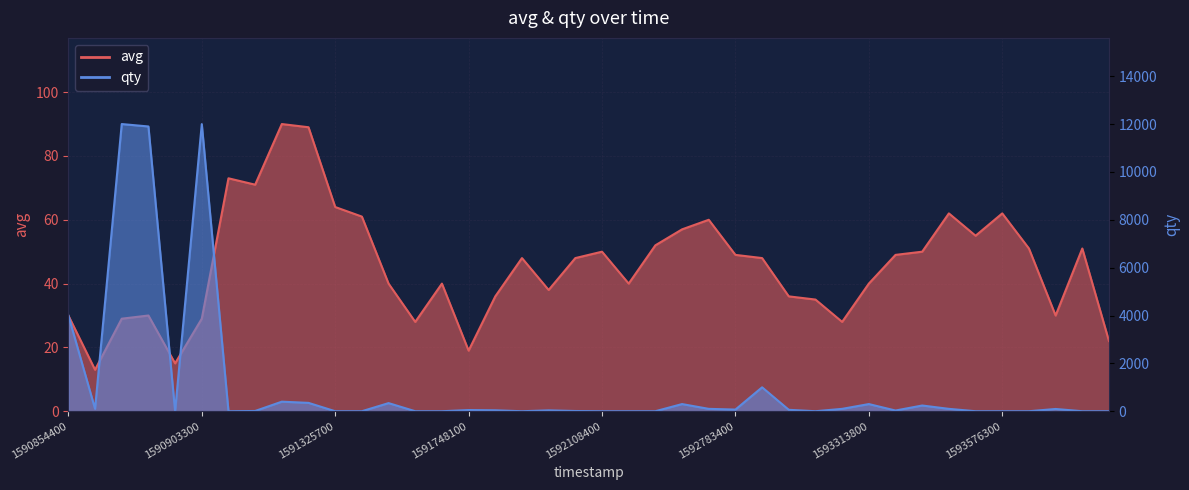

How many categories are shown in the chart?

40